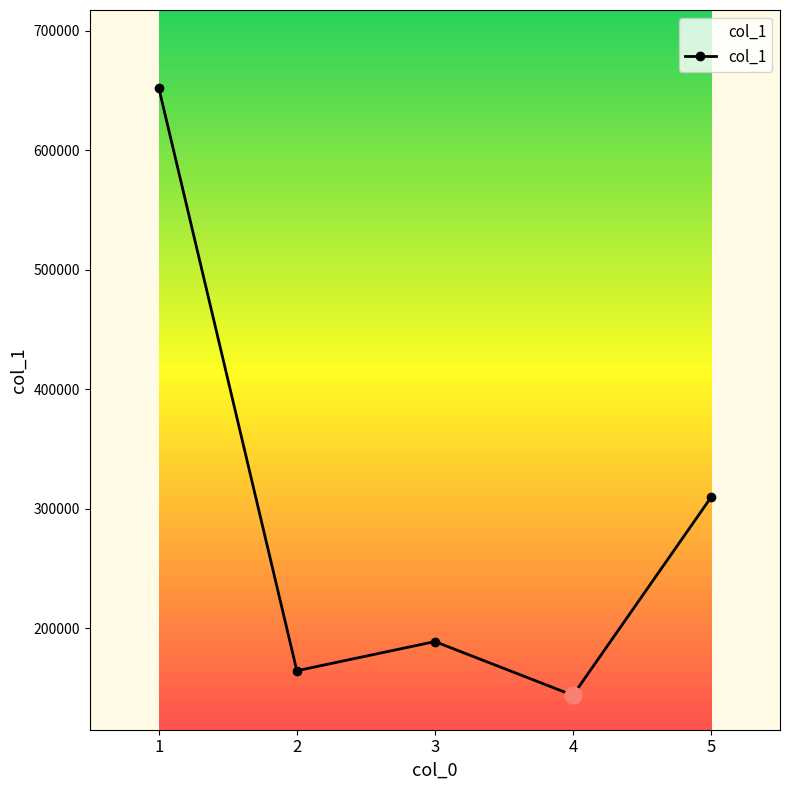

How many data points does each series have?

5